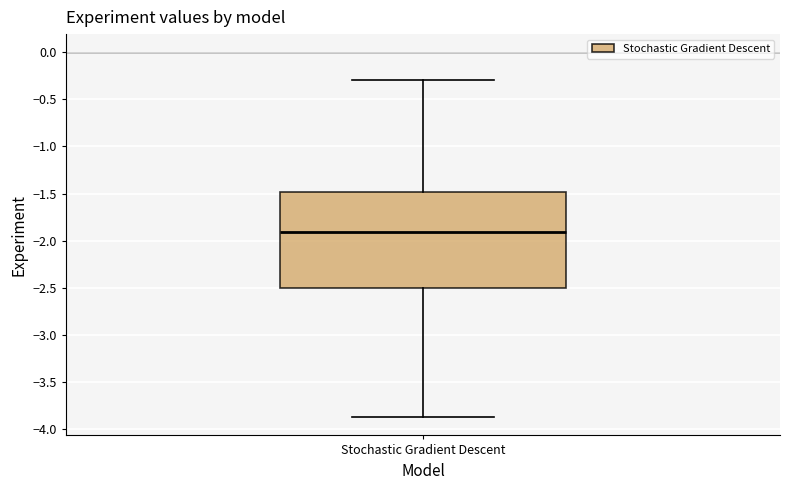

Transcribe this box plot: give where the median line is, the range the box spans, and where the two whiskers end, as read against the y-axis. The values are not printed on the chart, so give them approximately, as read against the axis.

median -1.9, box -2.5 to -1.5, whiskers -3.9 to -0.3